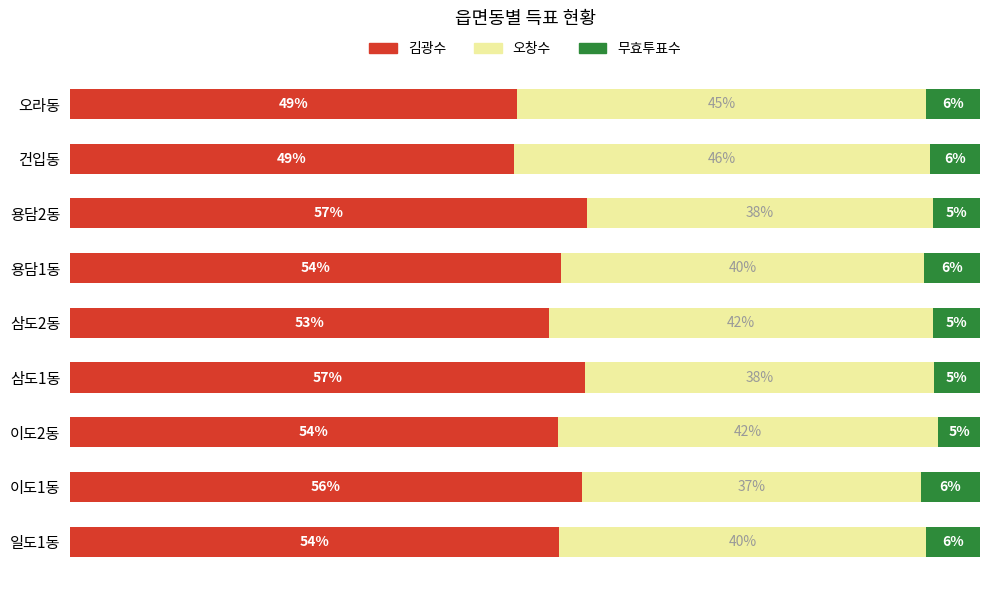

At which label is 김광수 closest to 52?

삼도2동